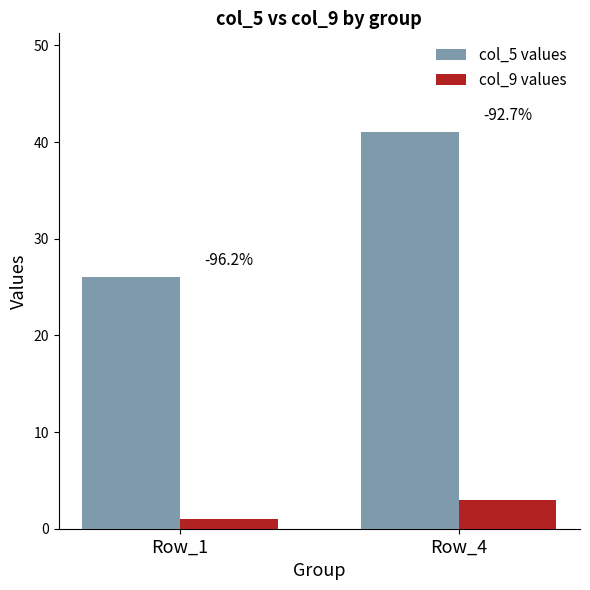

Is it true that col_9 values equals 3 at Row_4?

True